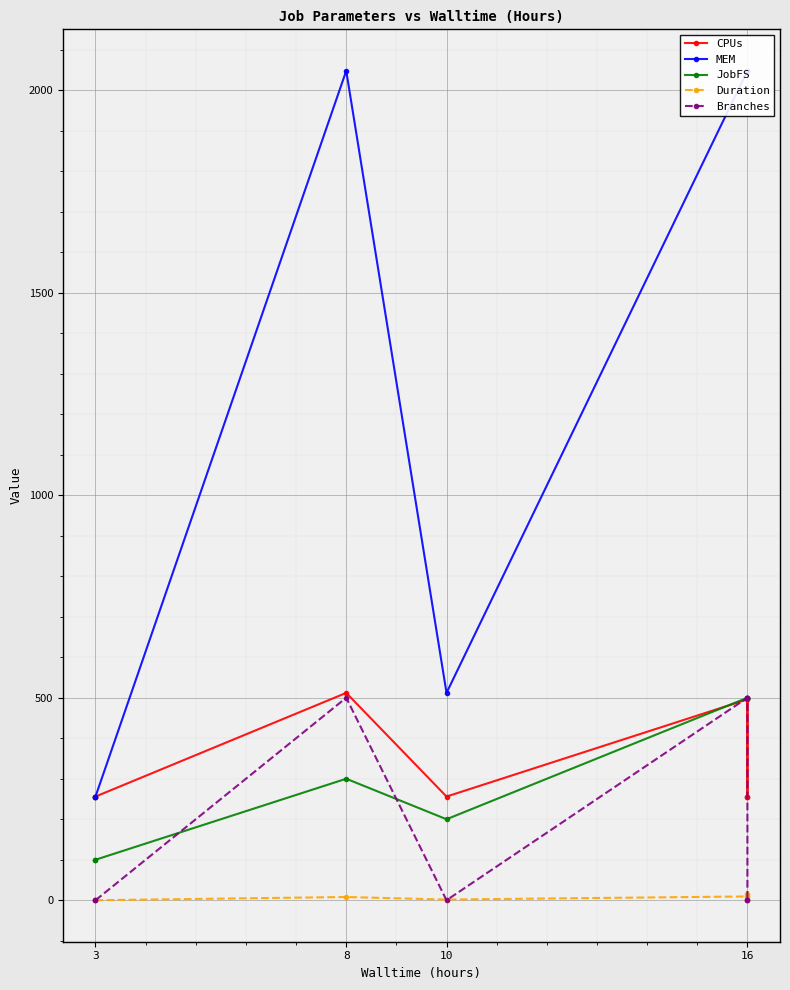

True or false: MEM and Duration cross at least once.

False